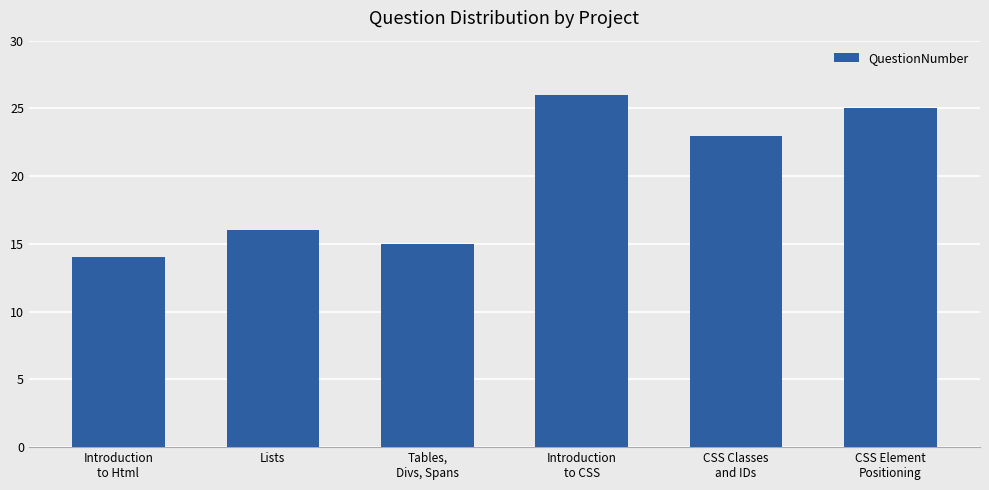

What is the change in value from CSS Classes
and IDs to CSS Element
Positioning?

+2